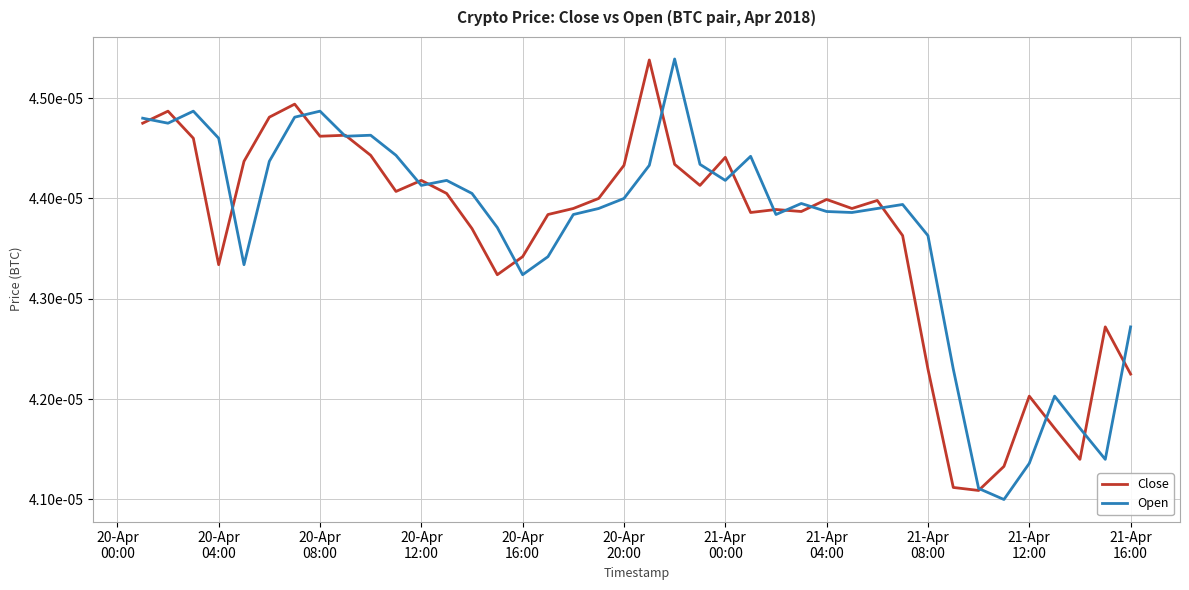

Which series has the largest total across all categories?

Open